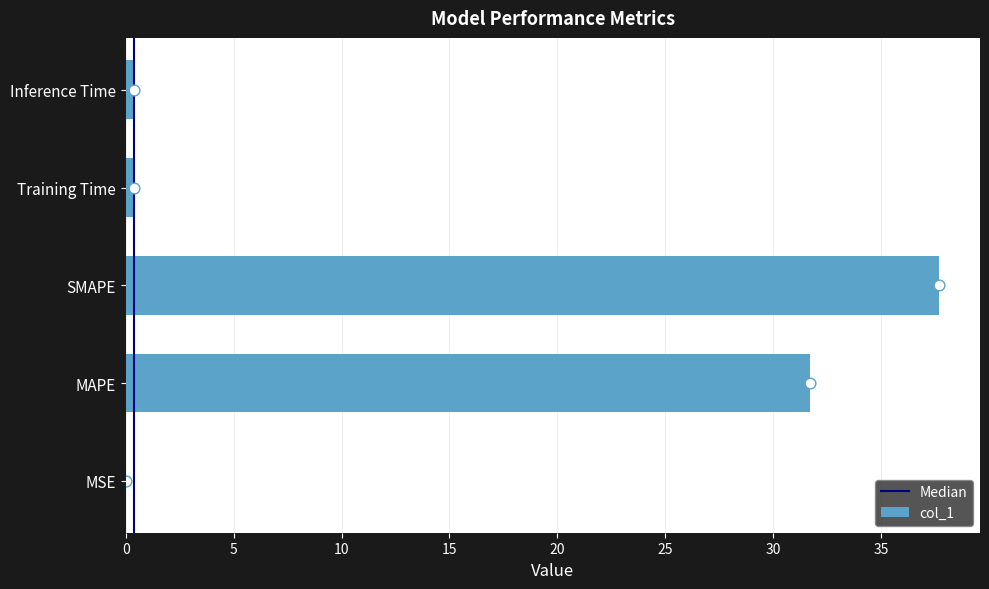

What is the change in value from MSE to MAPE?

+31.7